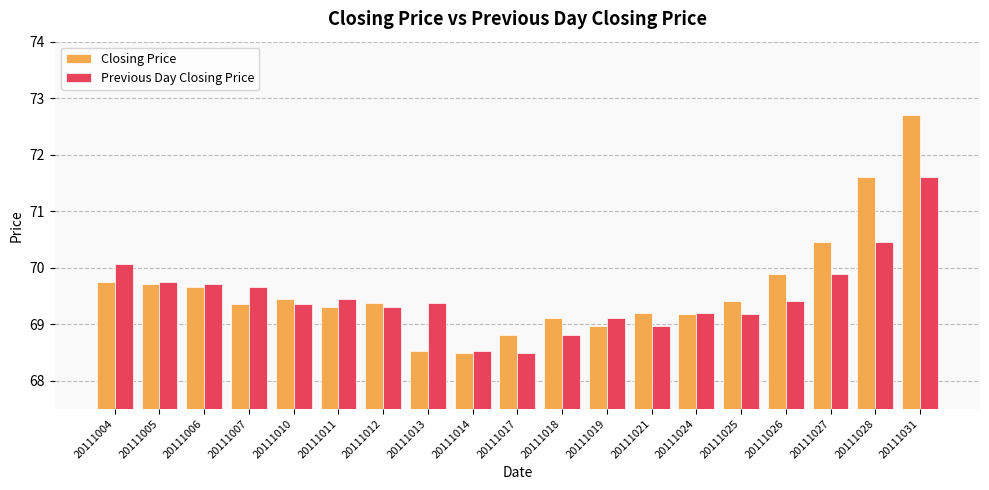

Which series has the largest total across all categories?

Closing Price